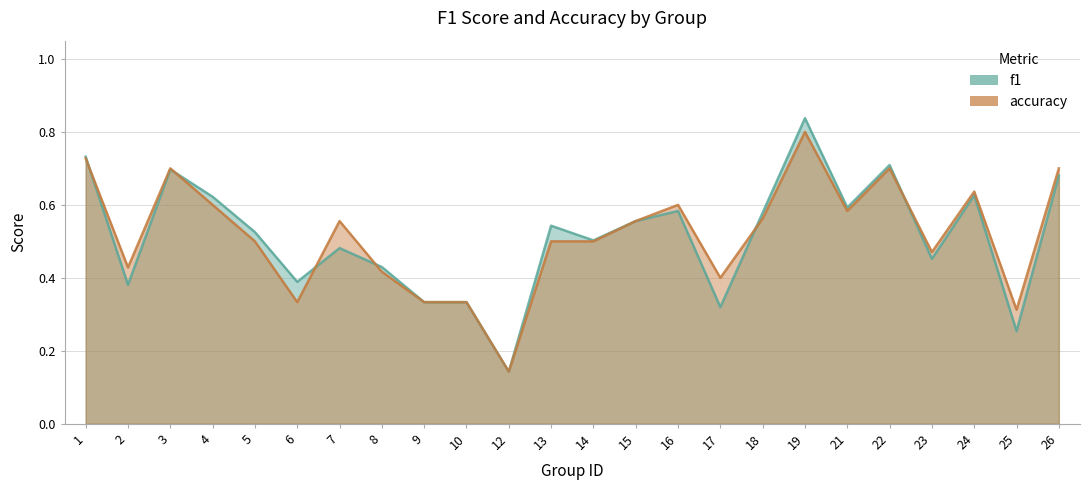

True or false: accuracy has more than 2 points higher than both neighbors.

True